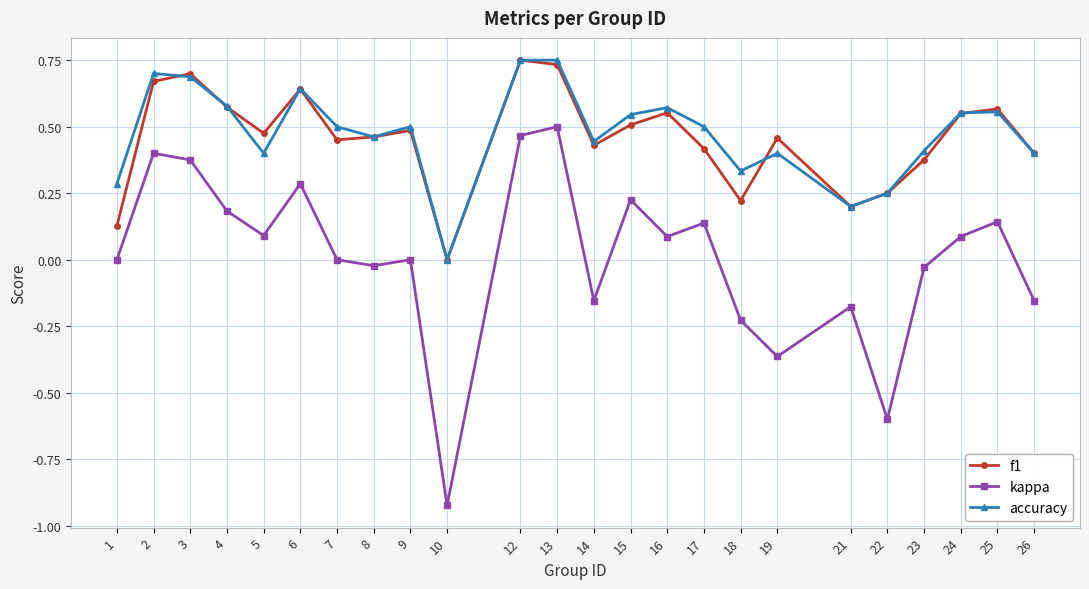

True or false: kappa and accuracy cross at least once.

False